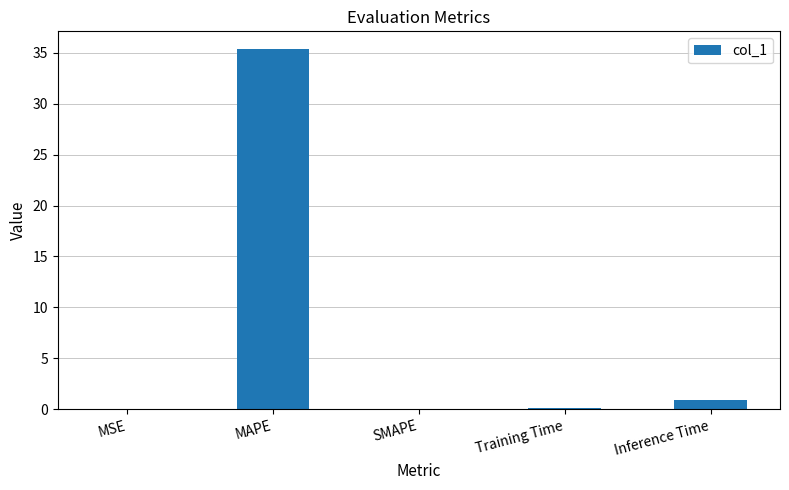

Which label corresponds to the largest value in the chart?

MAPE